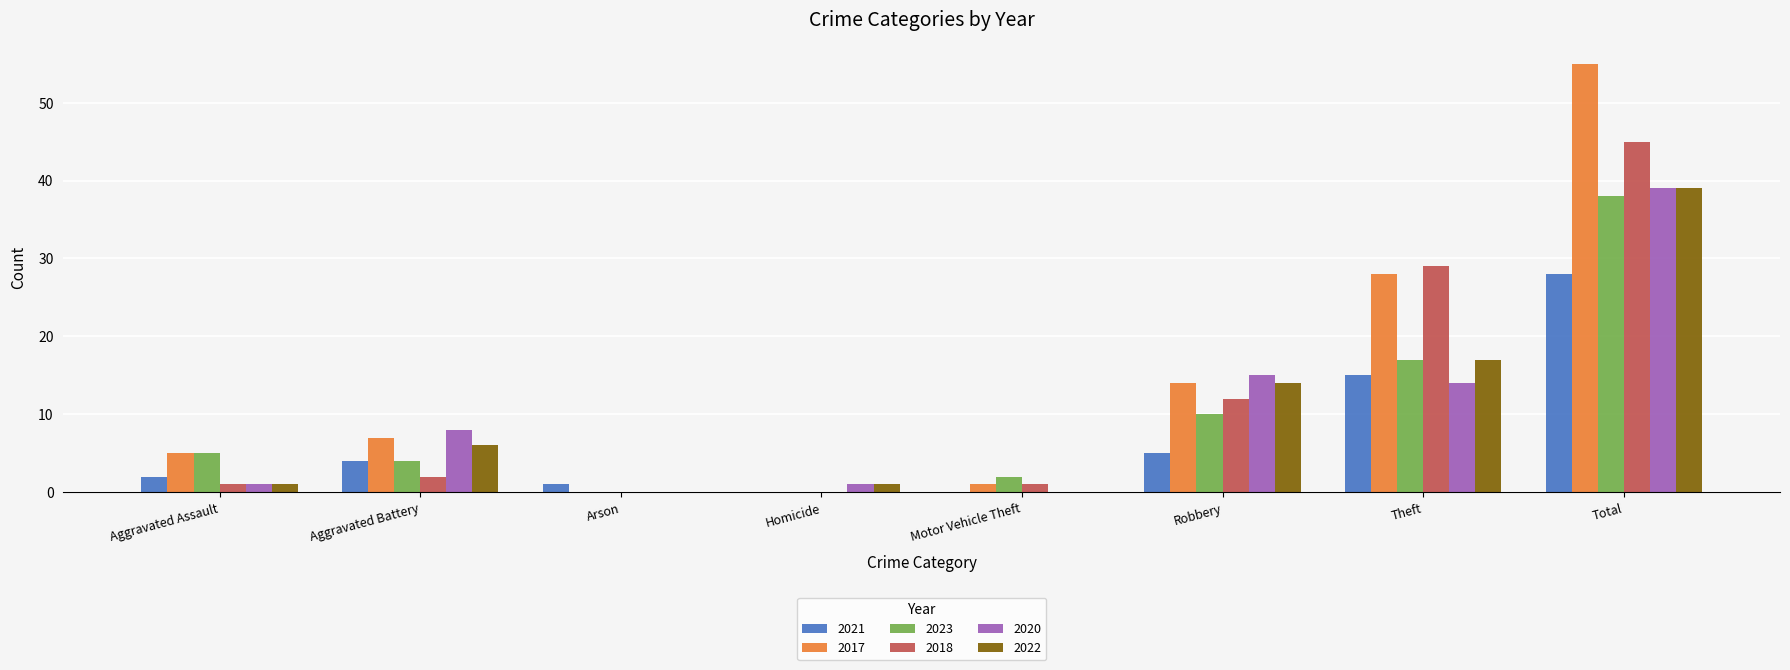

Which series has the largest total across all categories?

2017